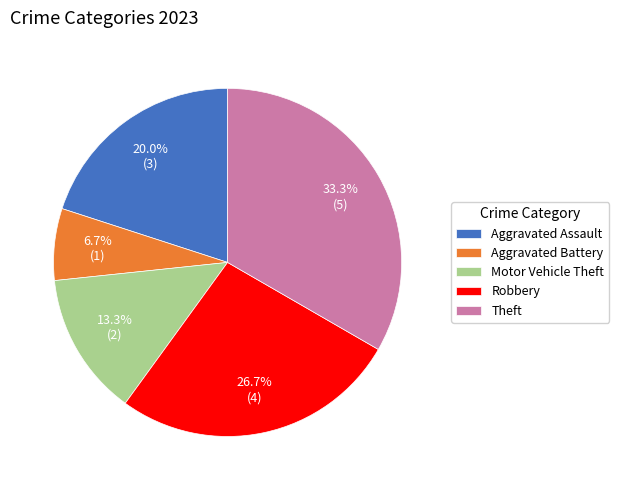

To the nearest percent, what is the difference between the Aggravated Battery and Aggravated Assault slice percentages?

13%